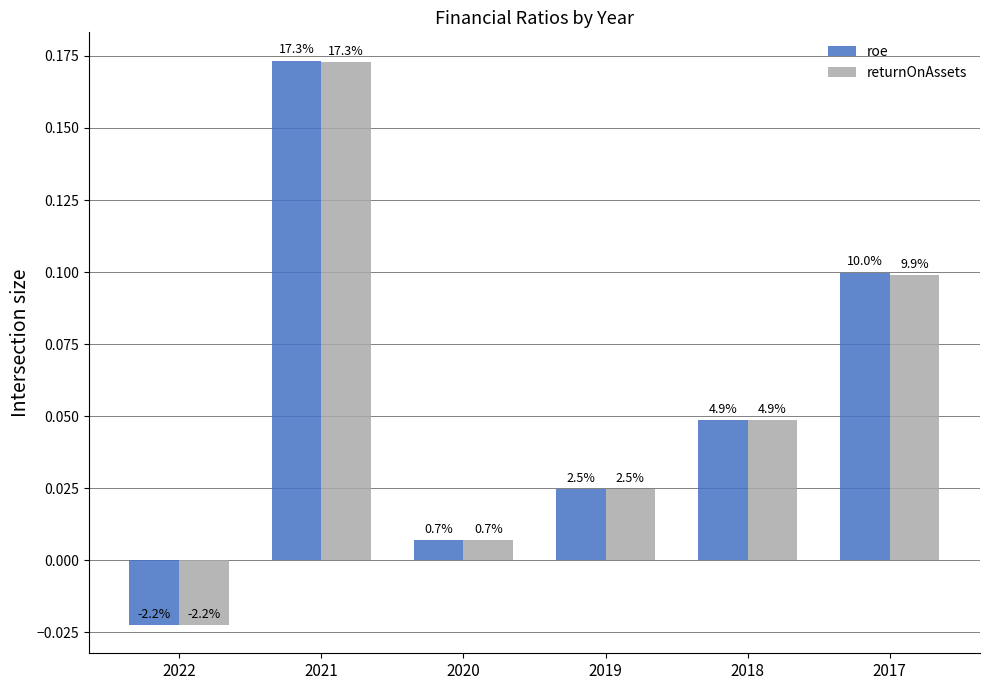

List the series in order of their overall mean, highest first.

roe, returnOnAssets